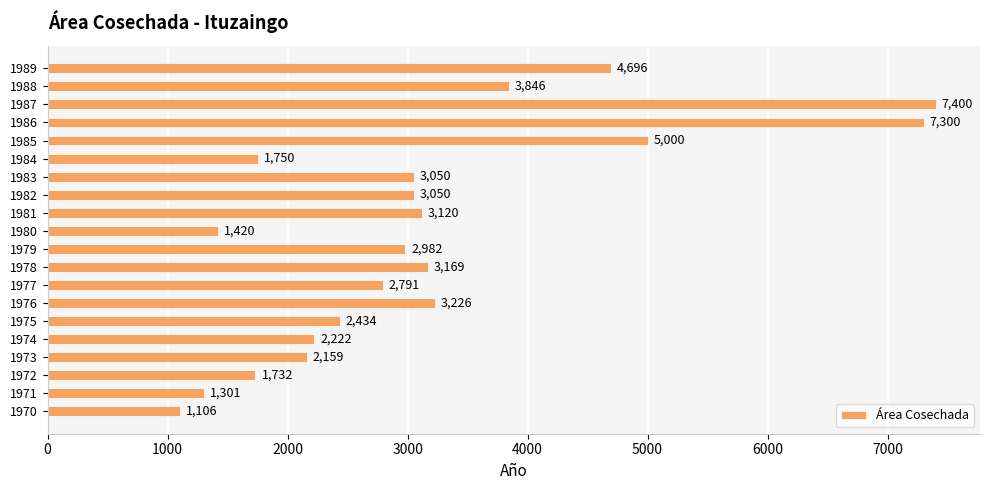

Where is the data nearest to the value 4253?

1988